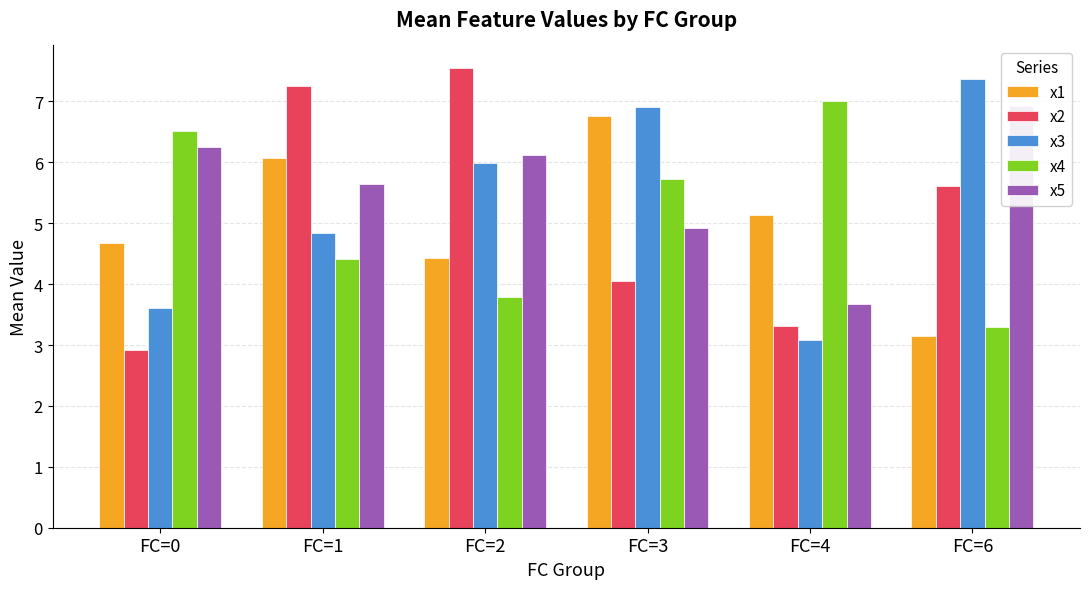

What is the difference between the x3 values at FC=0 and FC=2?

2.4